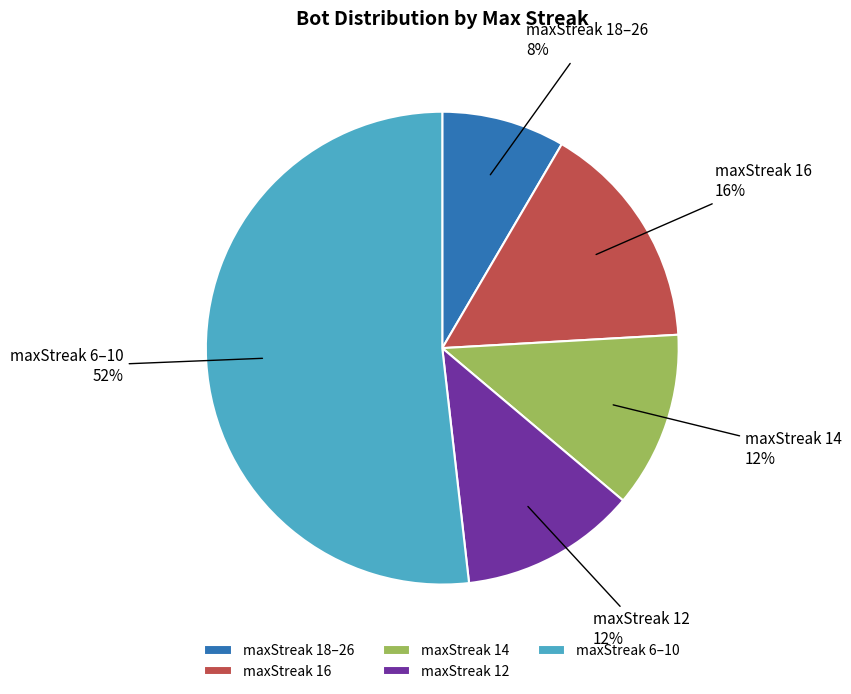

The maxStreak 16 slice represents 16% of the pie. True or false?

True